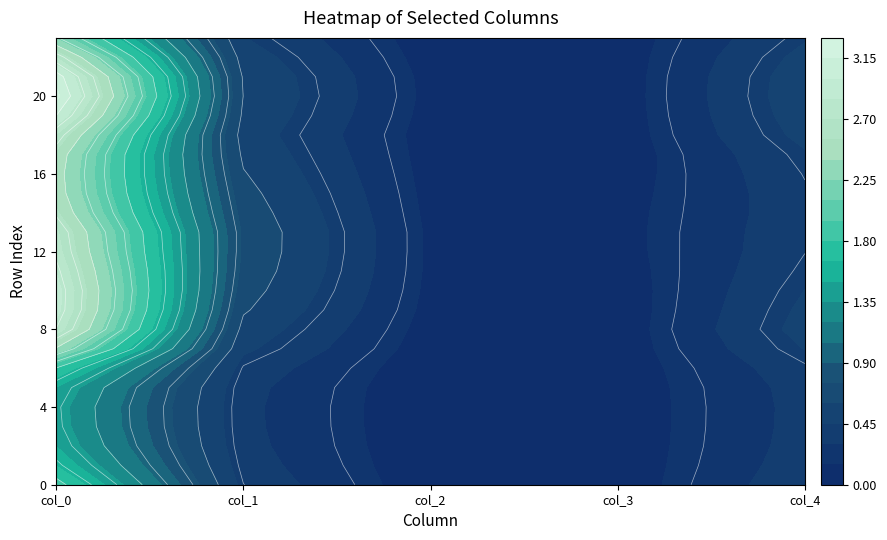

True or false: 4 has a value of 0.7 at 20.

False